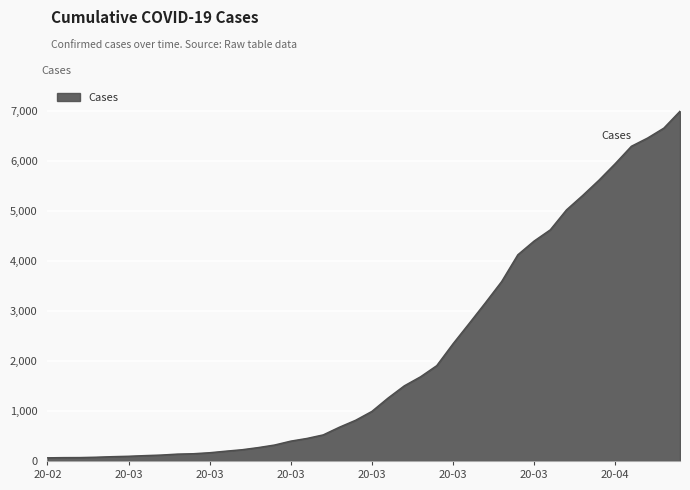

List the labels in order of value, smallest first.

2020-02-27, 2020-02-28, 2020-02-29, 2020-03-01, 2020-03-02, 2020-03-03, 2020-03-04, 2020-03-05, 2020-03-06, 2020-03-07, 2020-03-08, 2020-03-09, 2020-03-10, 2020-03-11, 2020-03-12, 2020-03-13, 2020-03-14, 2020-03-15, 2020-03-16, 2020-03-17, 2020-03-18, 2020-03-19, 2020-03-20, 2020-03-21, 2020-03-22, 2020-03-23, 2020-03-24, 2020-03-25, 2020-03-26, 2020-03-27, 2020-03-28, 2020-03-29, 2020-03-30, 2020-03-31, 2020-04-01, 2020-04-02, 2020-04-03, 2020-04-04, 2020-04-05, 2020-04-06